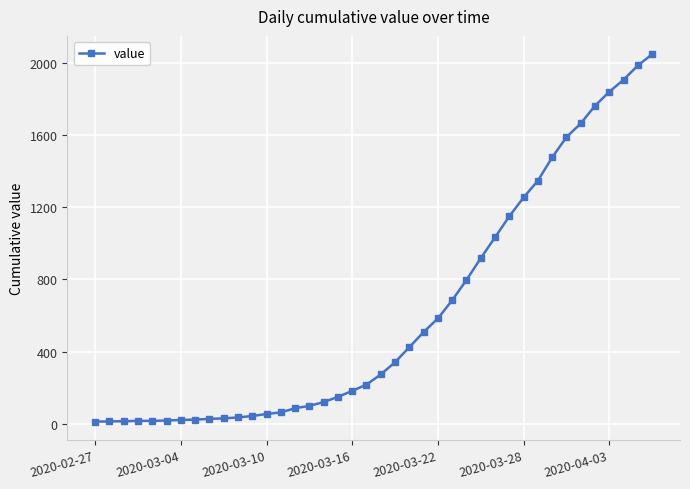

What is the greatest value displayed?

2047